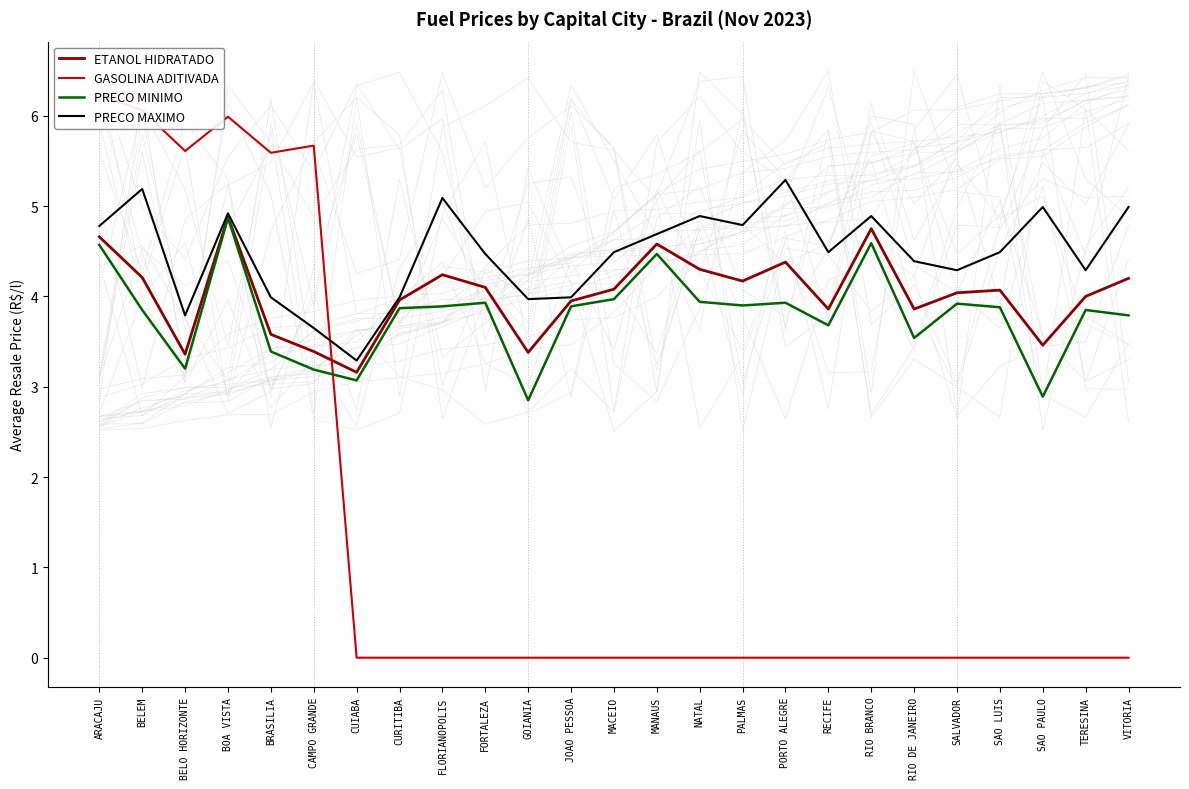

Between PALMAS and PORTO ALEGRE, which series saw the biggest shift?

PRECO MAXIMO